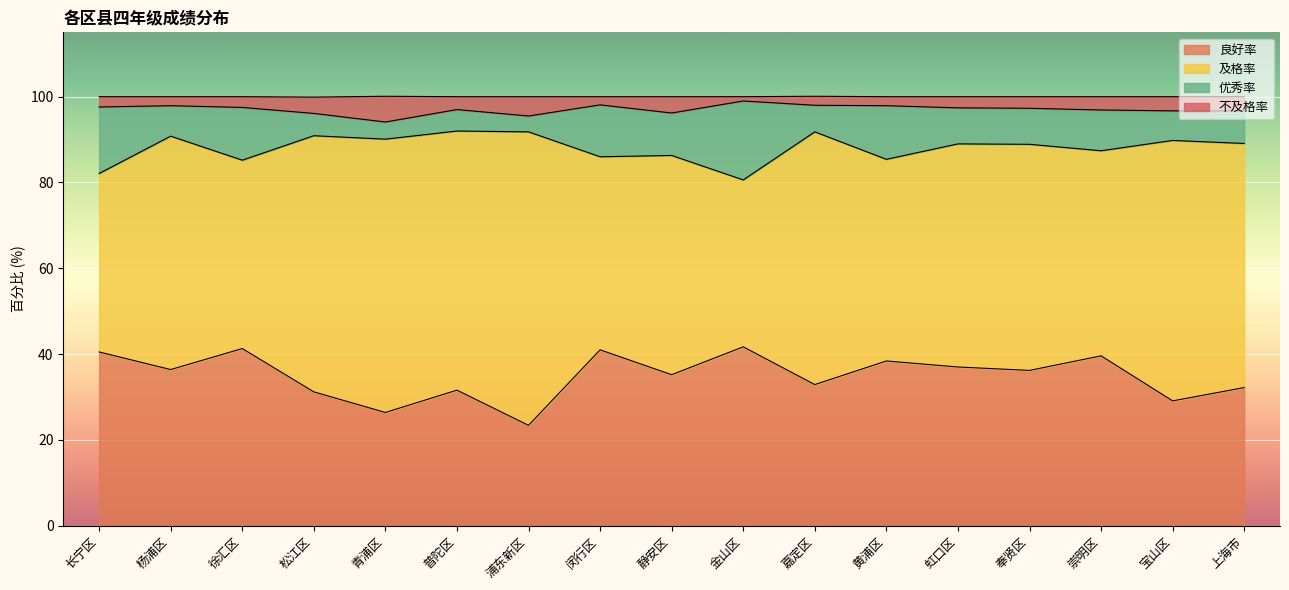

What is the total value across all series at 静安区?

100.0